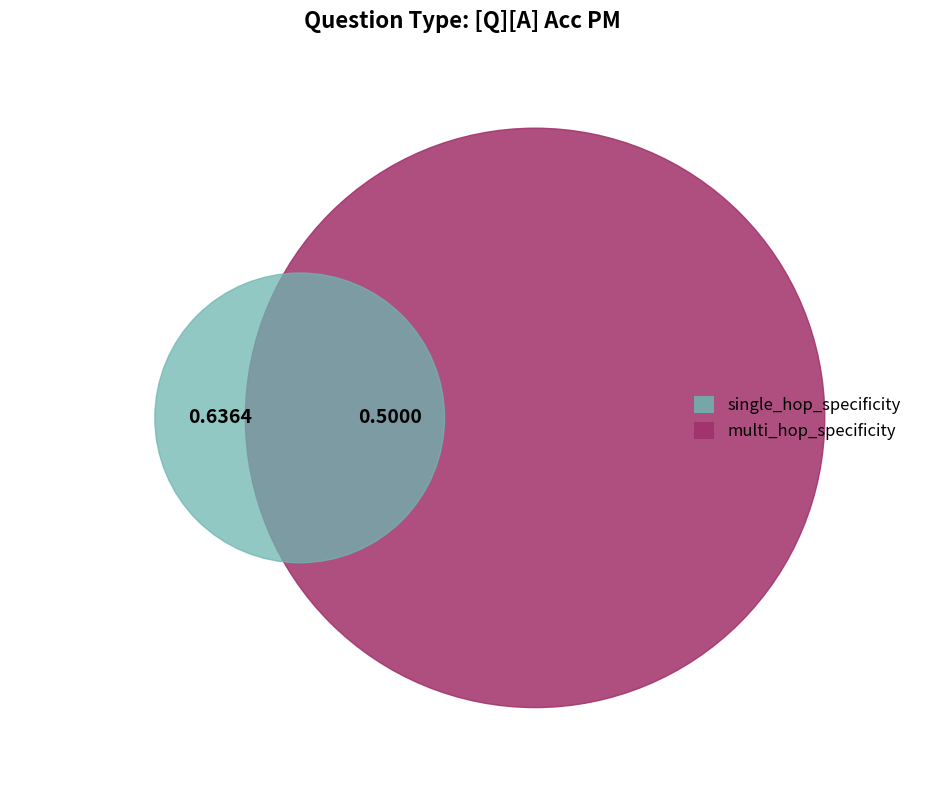

Which slice represents more than half of the pie?

single_hop_specificity